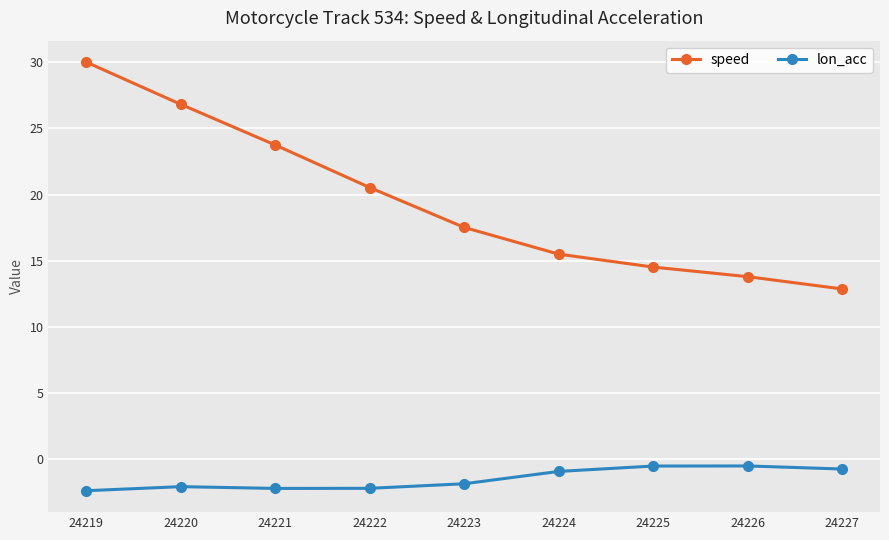

True or false: speed has more than 1 interior local peaks.

False